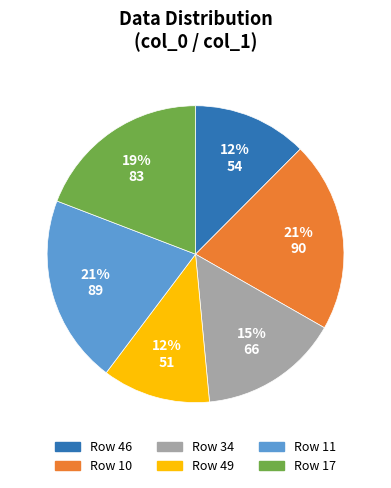

Count the number of slices in the pie.

6